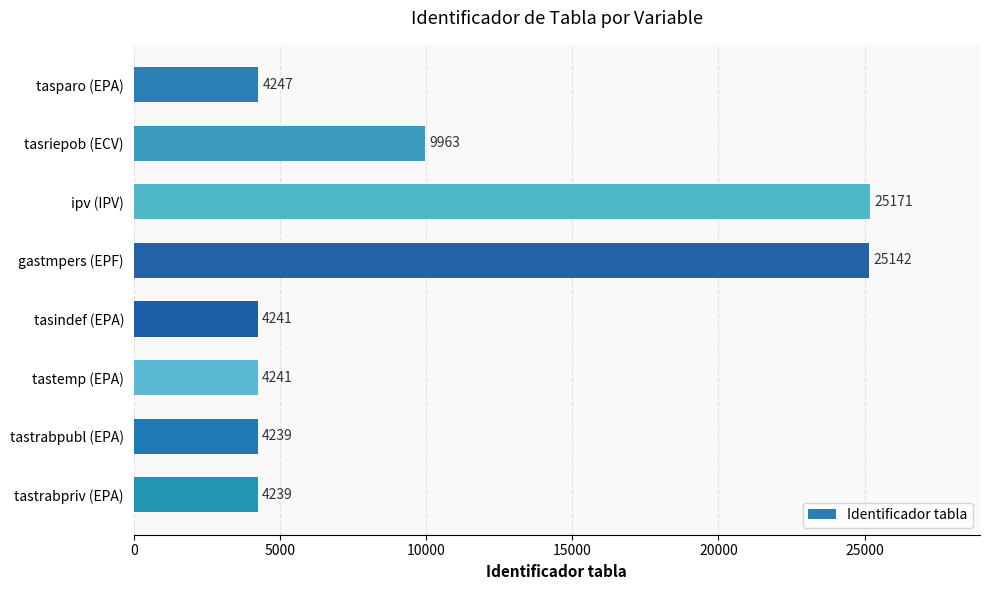

Between ipv (IPV) and tasriepob (ECV), which is larger?

ipv (IPV)